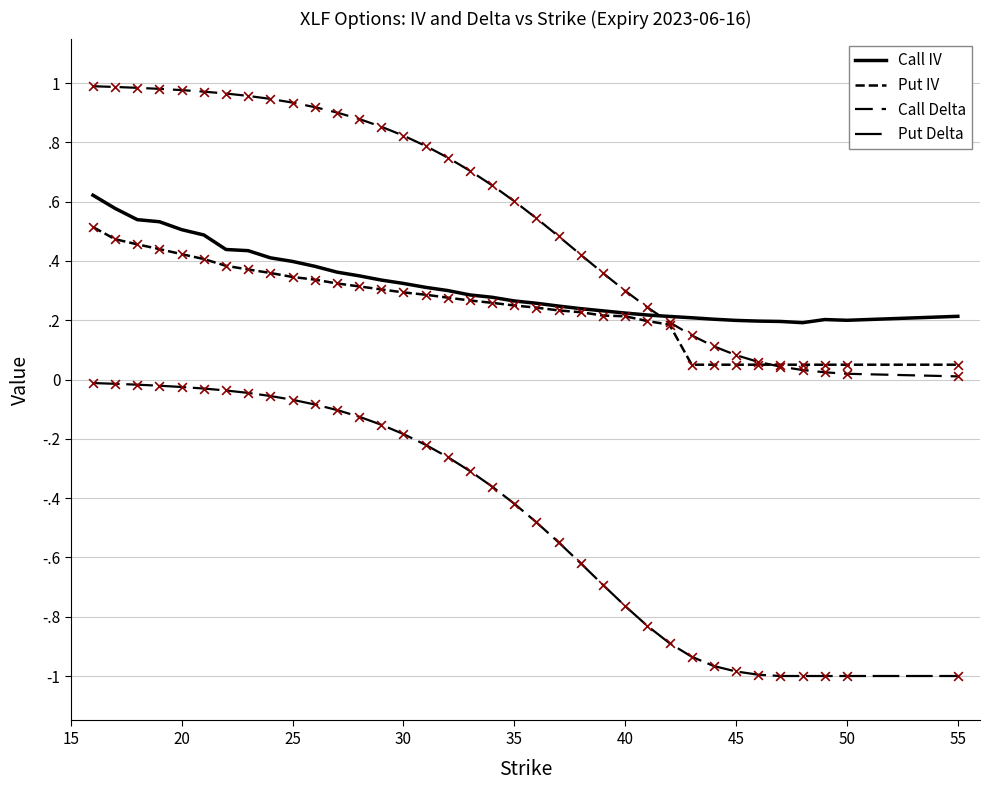

Does the chart have visible grid lines?

Yes